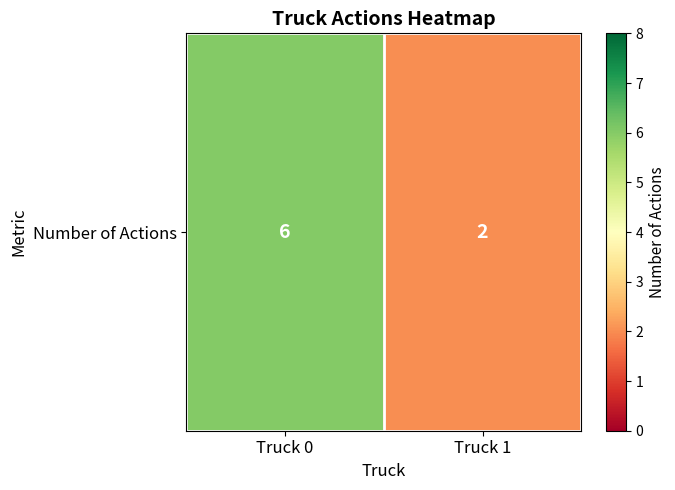

What is the average value?

4